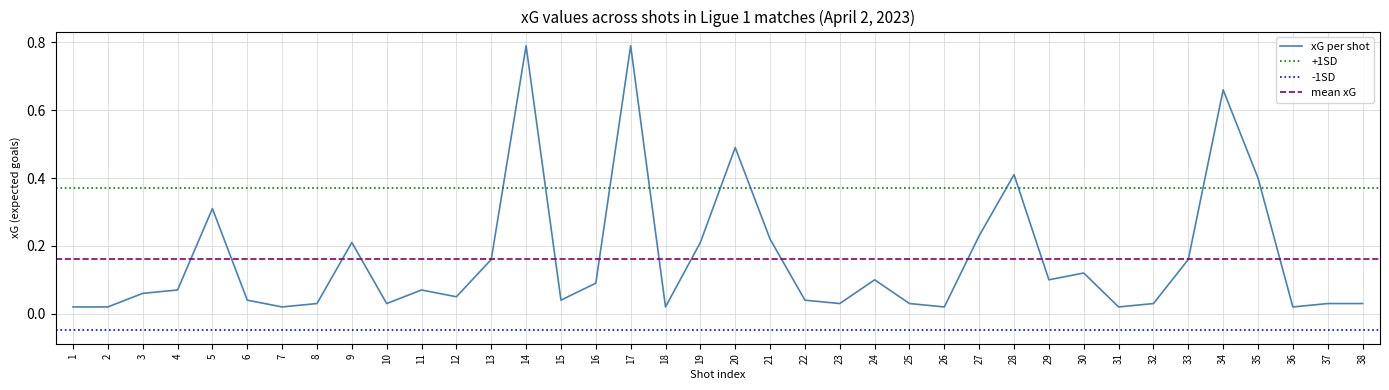

What is the value of the 21st point from the left?

0.2